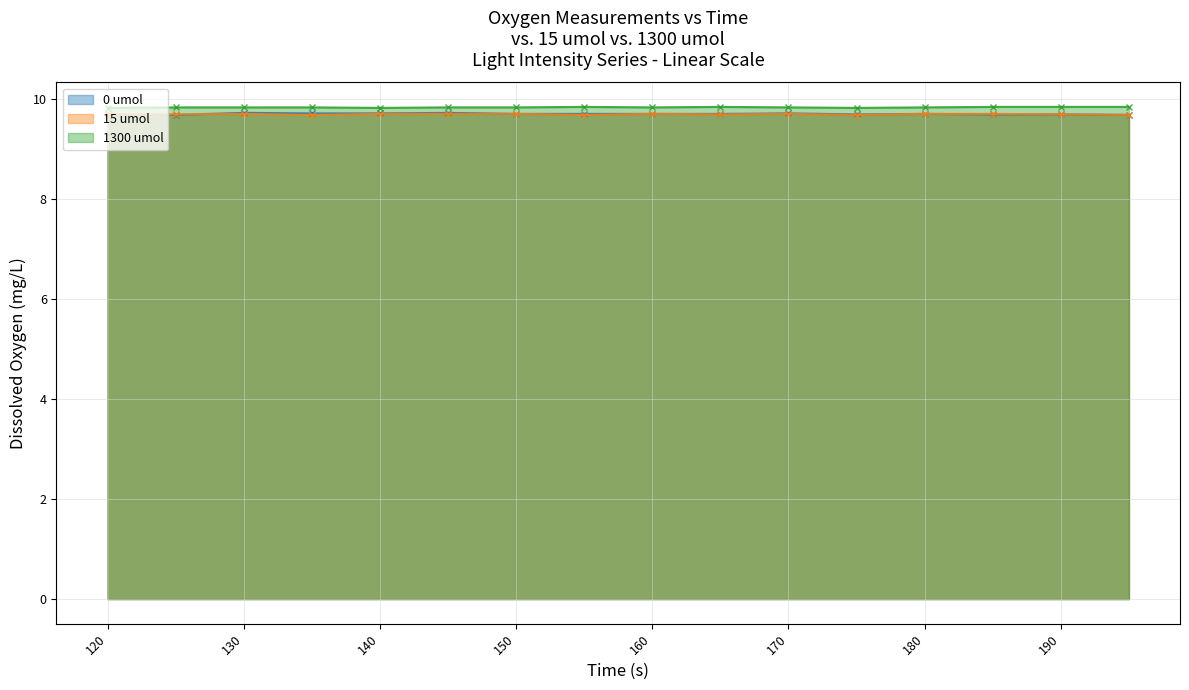

How many intersections are there between 15 umol and 0 umol?

1